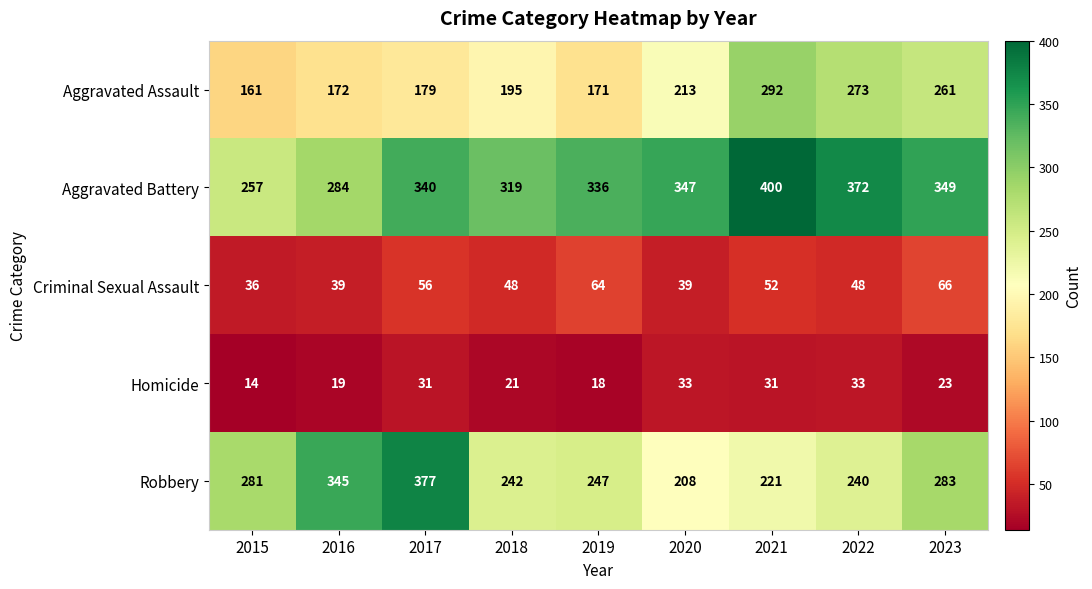

How many categories are shown in the chart?

9